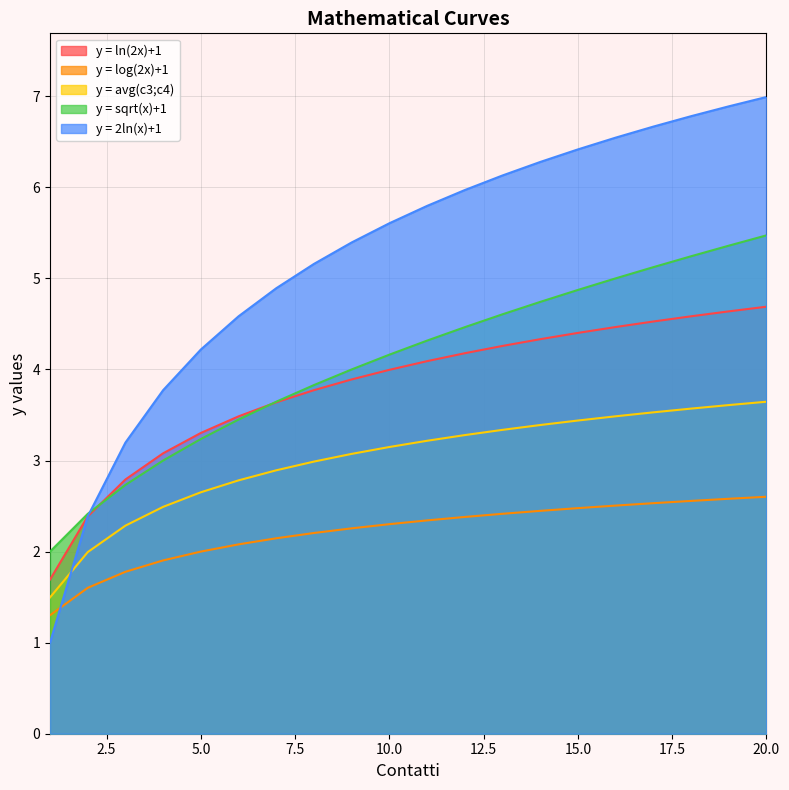

The value of y = ln(2x)+1 at 6 is 6.1. True or false?

False